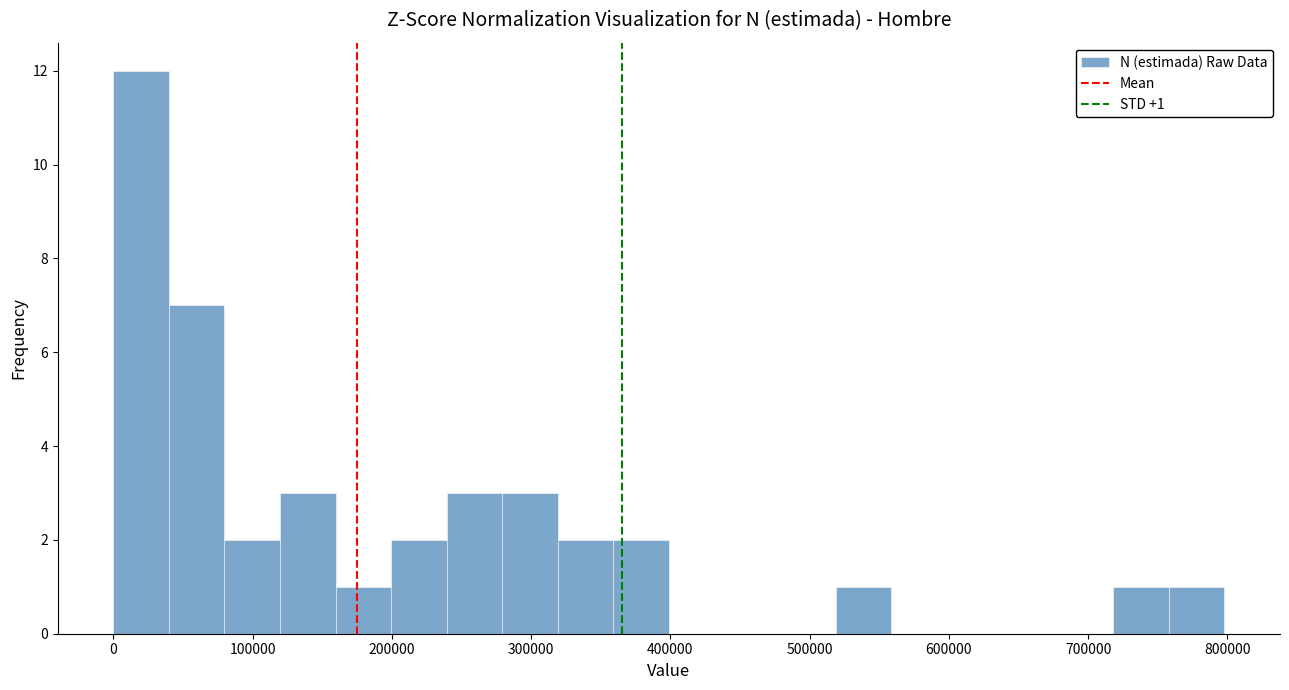

Read against the x-axis, roughly where is the centre of the tallest bar?

20000